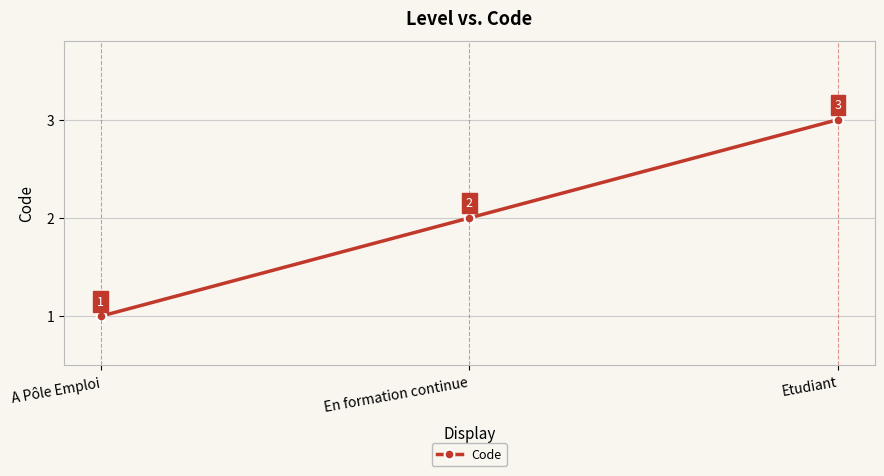

Between A Pôle Emploi and Etudiant, which is larger?

Etudiant